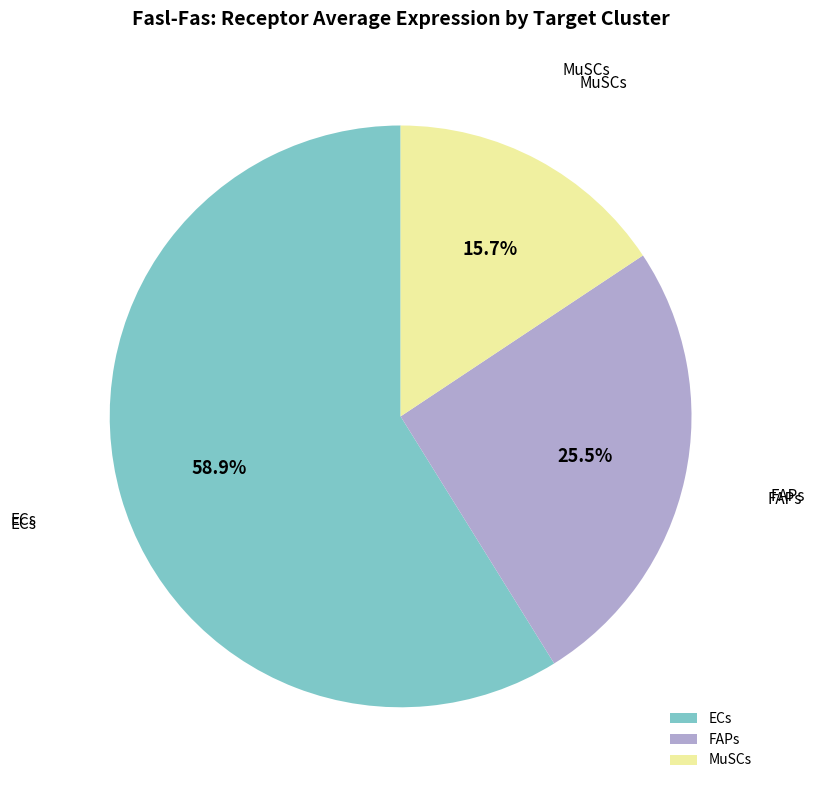

Does any single category account for the majority?

Yes